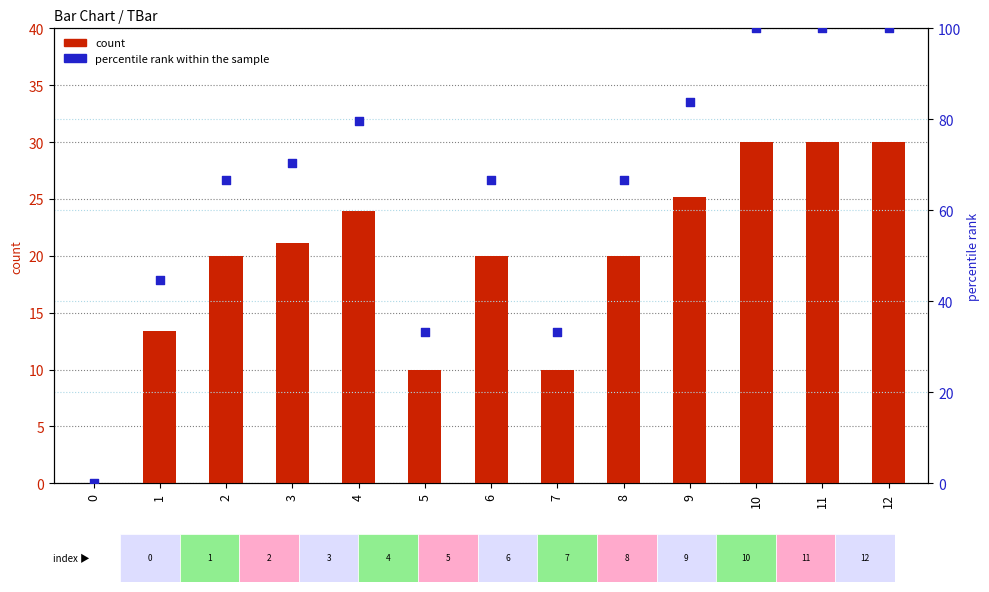

At which category is the sum across all series the highest?

10